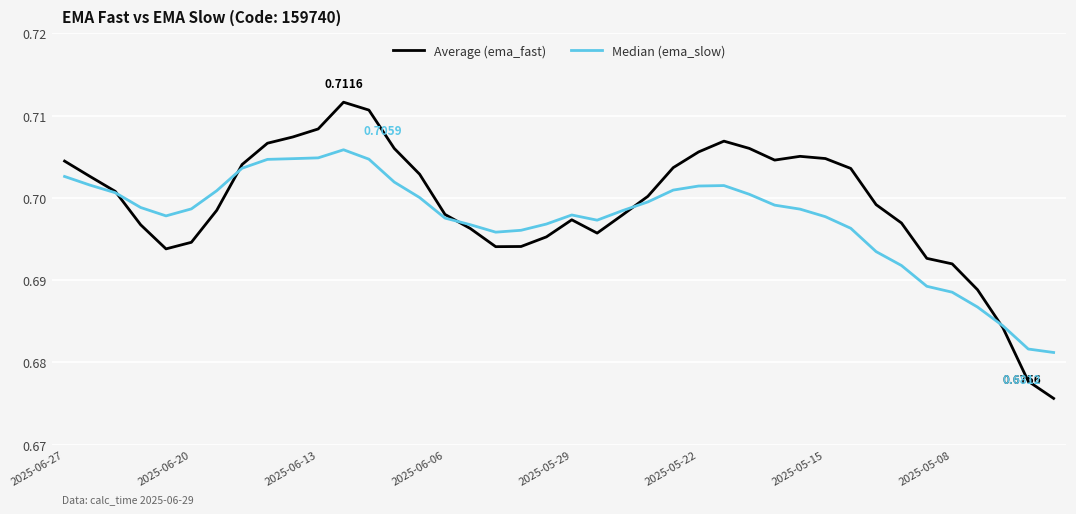

List the series in order of their peak value, highest first.

Average (ema_fast), Median (ema_slow)